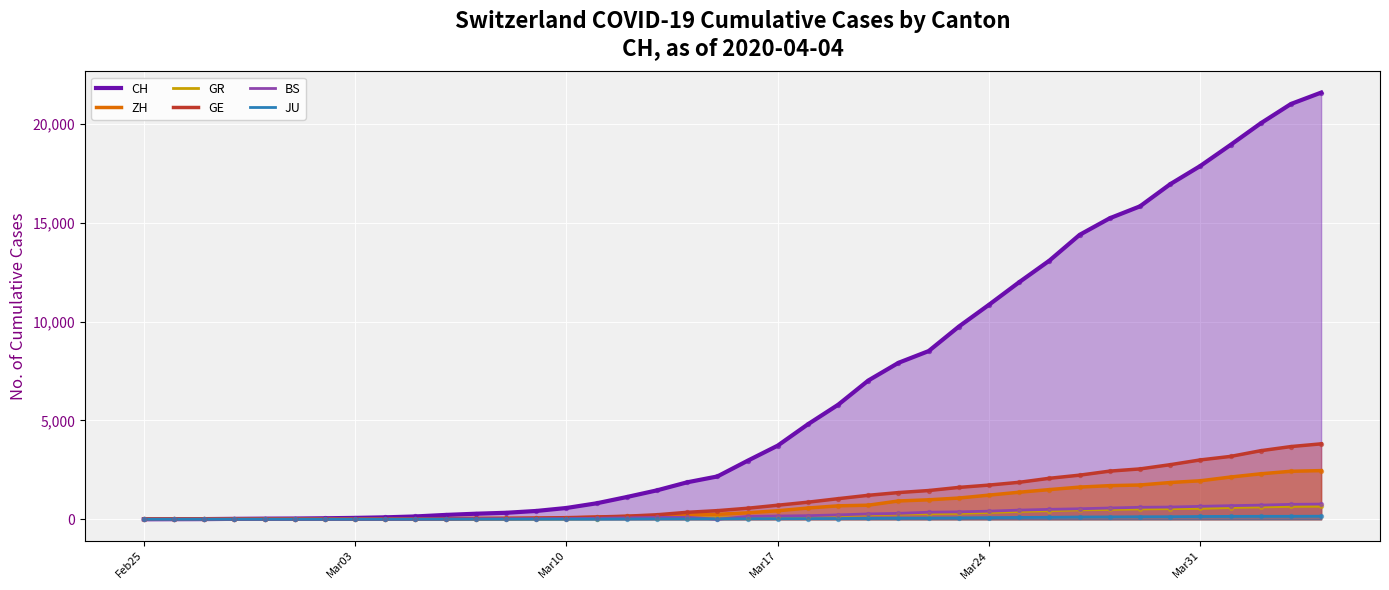

Which series has the largest total across all categories?

CH